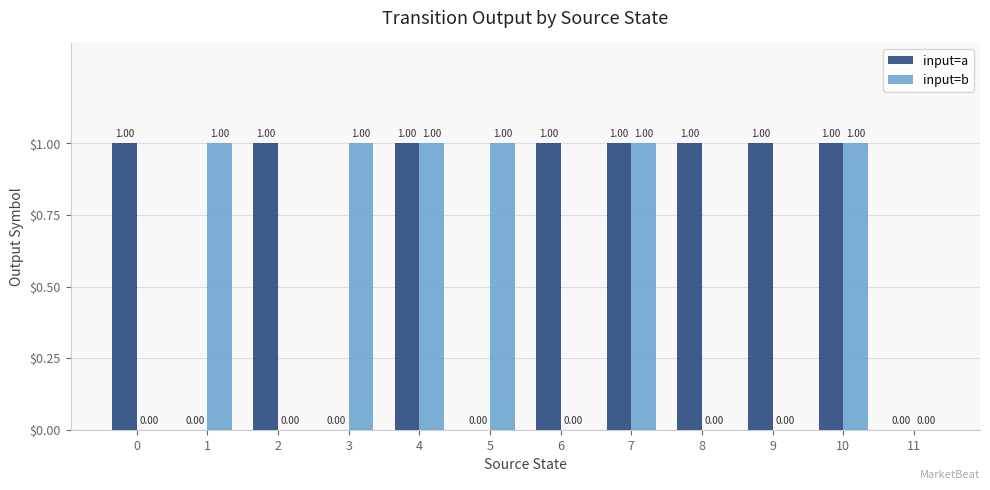

Reading left to right, what are all the values shown in this chart?

input=a: 0=1	1=0	2=1	3=0	4=1	5=0	6=1	7=1	8=1	9=1	10=1	11=0
input=b: 0=0	1=1	2=0	3=1	4=1	5=1	6=0	7=1	8=0	9=0	10=1	11=0